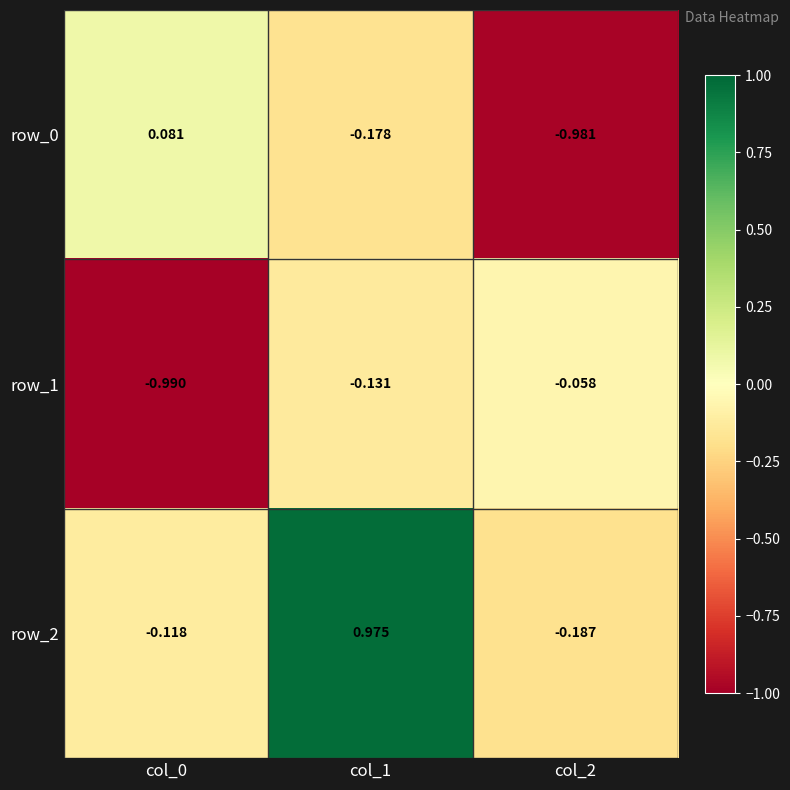

List the series in order of their peak value, highest first.

row_2, row_0, row_1